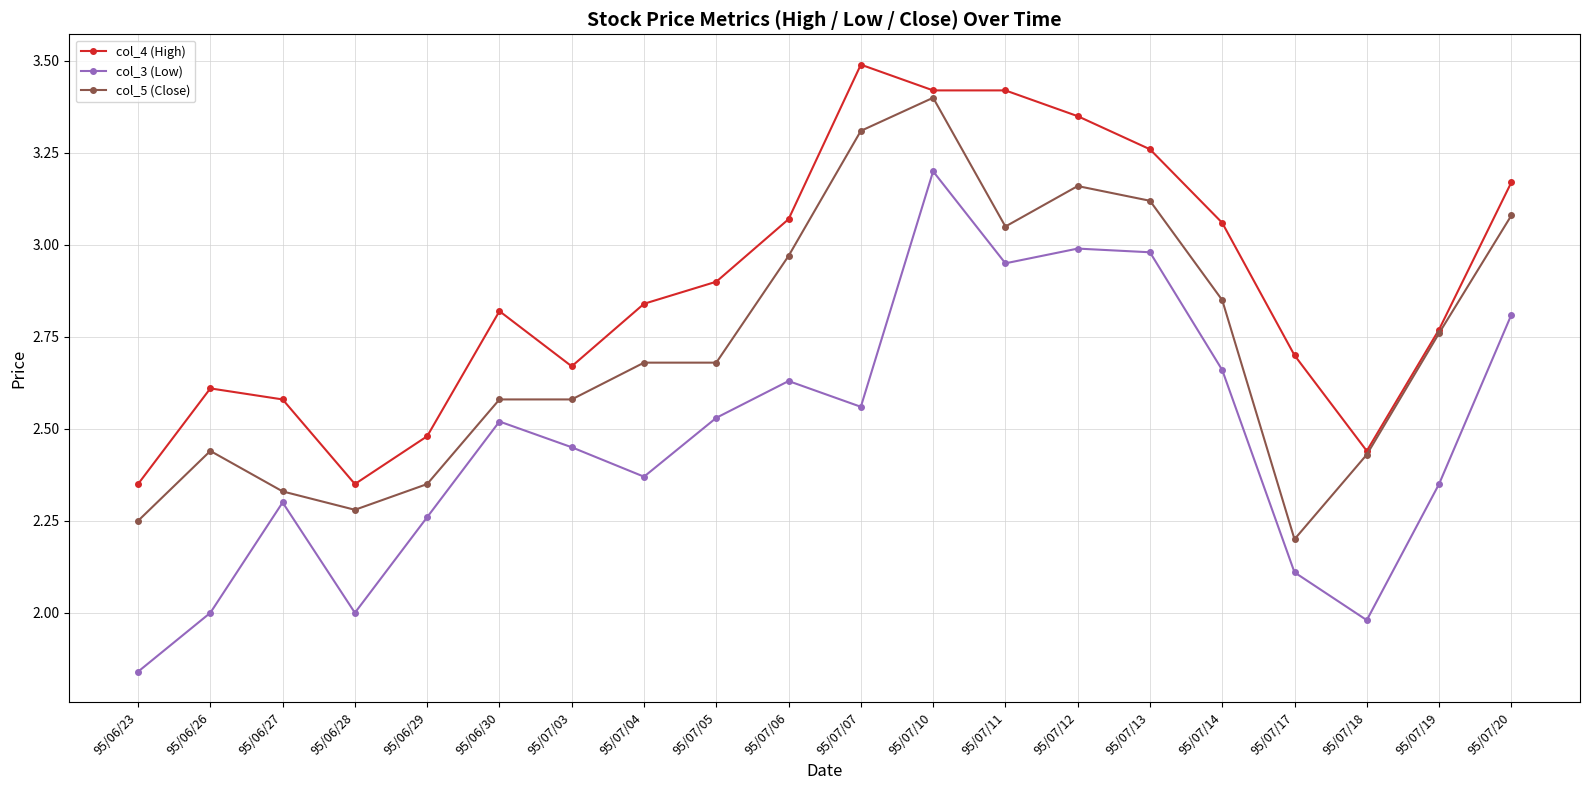

At which label does col_4 (High) reach its peak?

95/07/07